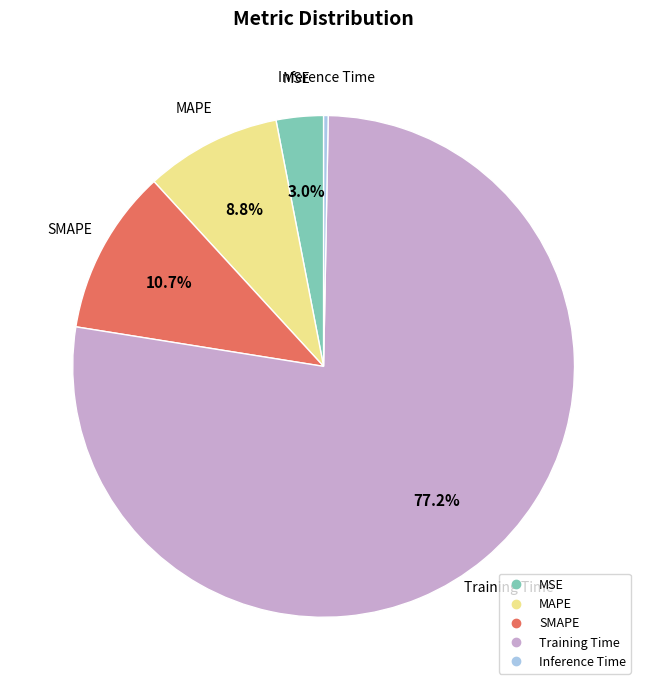

To the nearest percent, what percentage of the pie is MSE?

3%